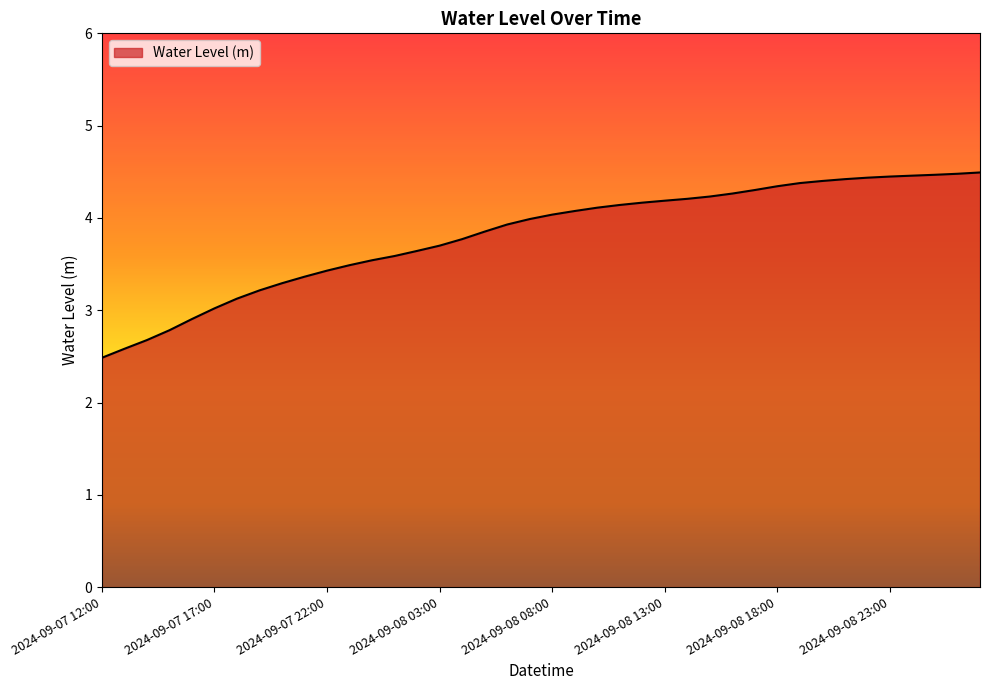

What is the minimum value shown in the chart?

2.5